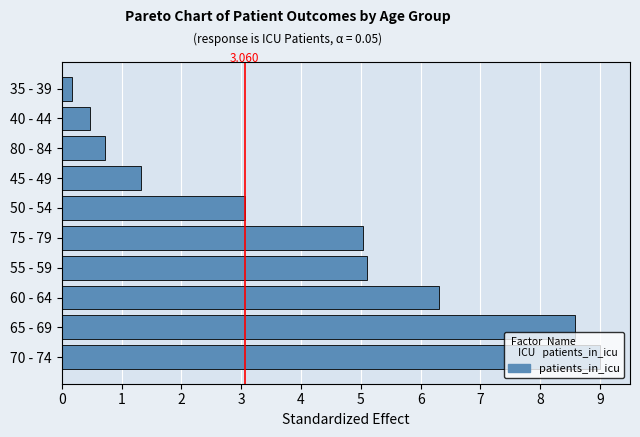

How many categories are shown in the chart?

10